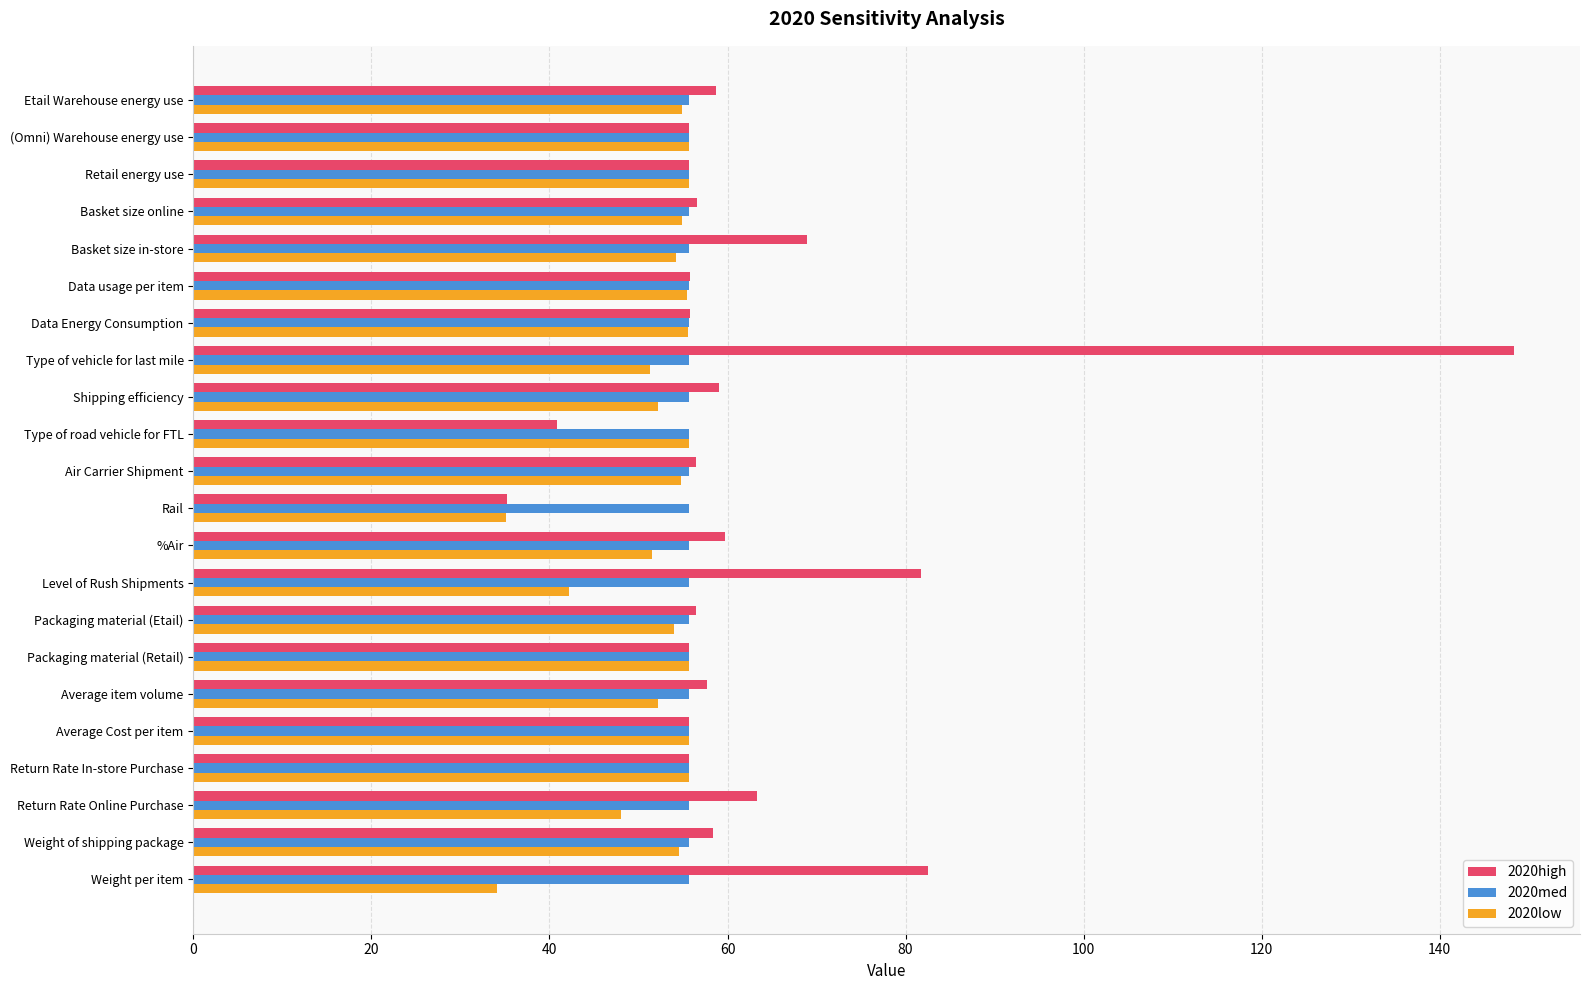

At which label is 2020high closest to 91?

Weight per item